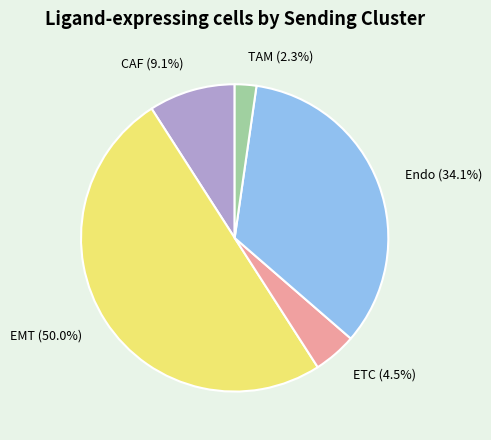

Rank the categories by value from lowest to highest.

TAM, ETC, CAF, Endo, EMT